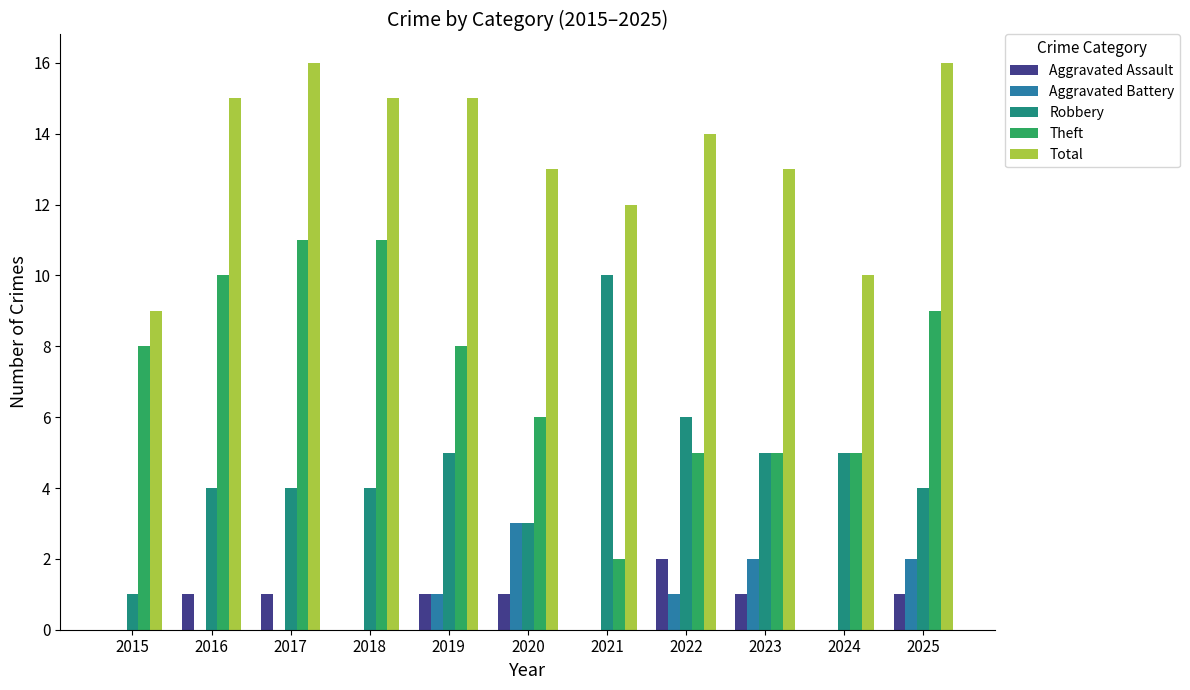

Read the Total value at 2016.

15